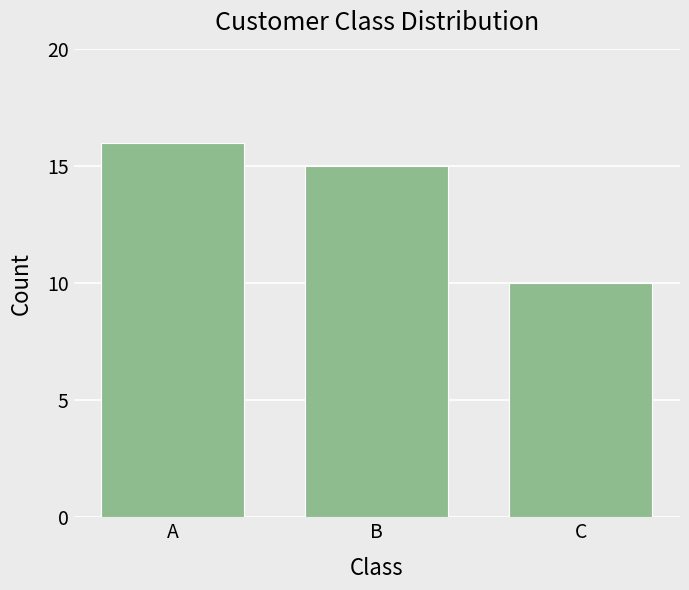

Reading right to left, list all the values displayed in this chart.

C=10	B=15	A=16